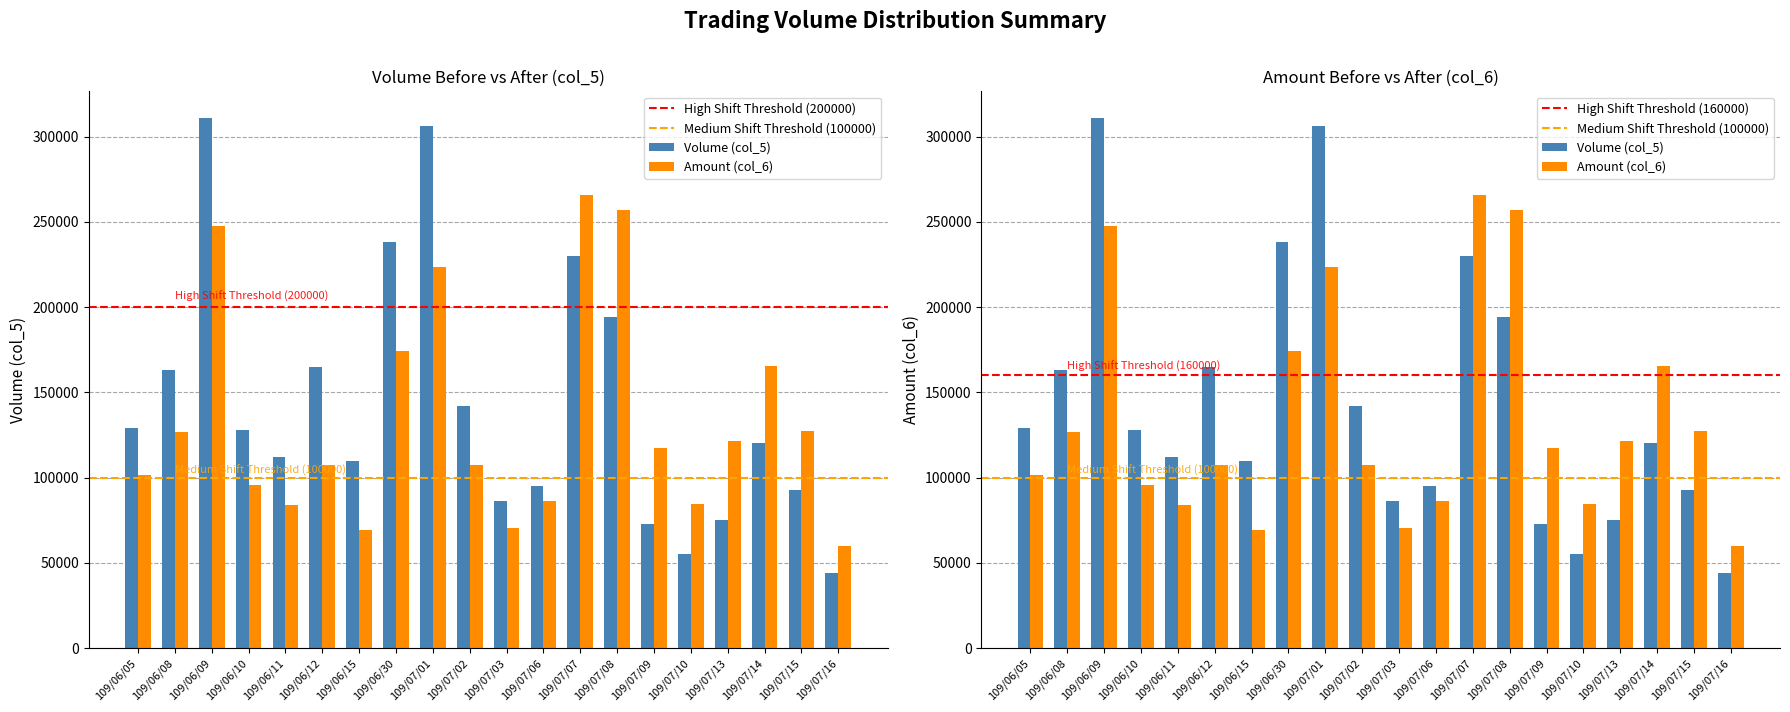

True or false: Amount (col_6) has a value of 102212 at 109/07/16.

False